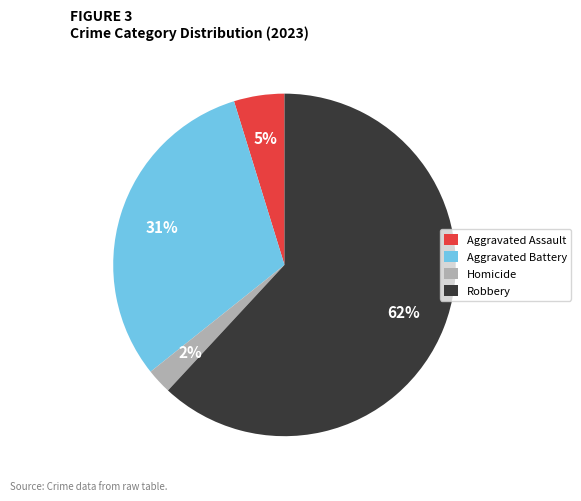

To the nearest percent, what is the average slice percentage?

25%